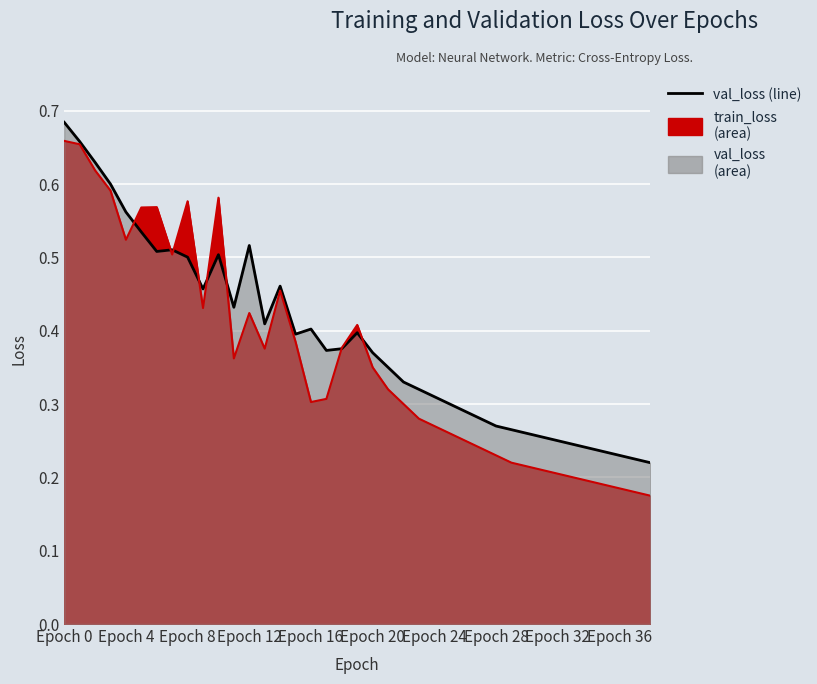

True or false: train_loss (line) has a value of 0.2 at 18.

False